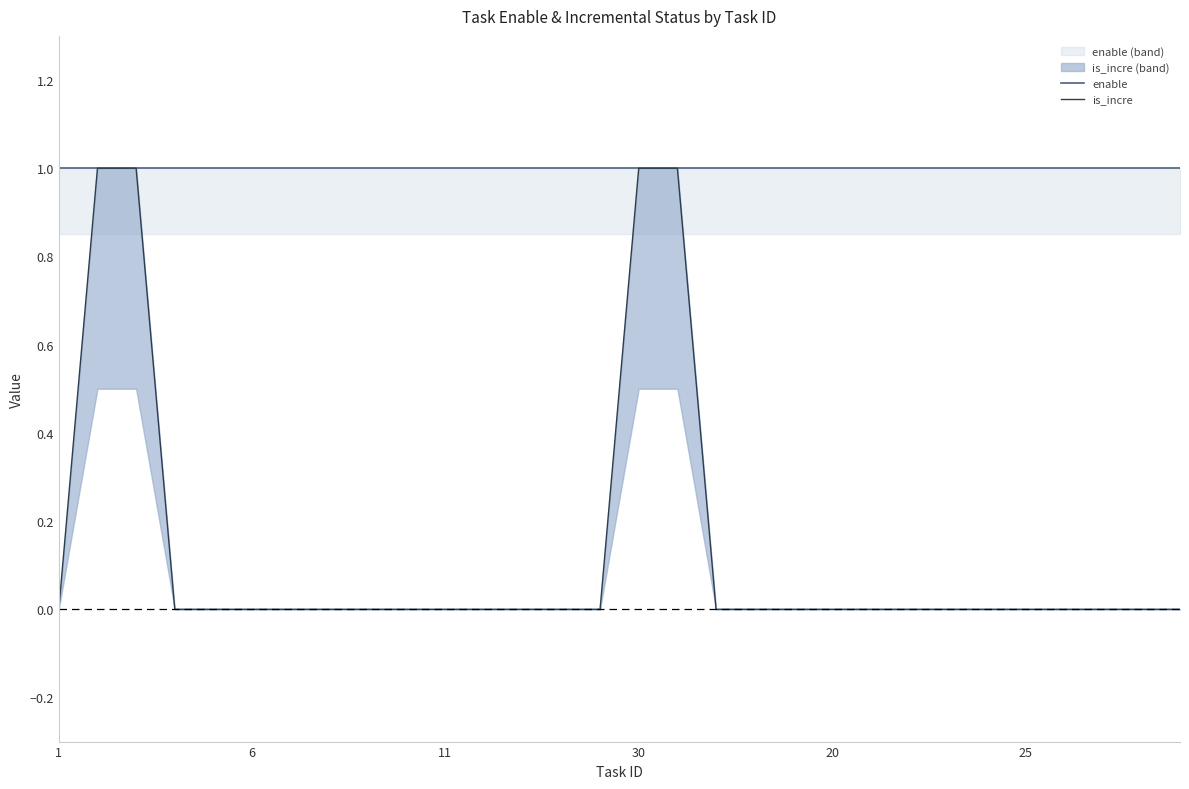

Which category has the lowest value across all series?

1